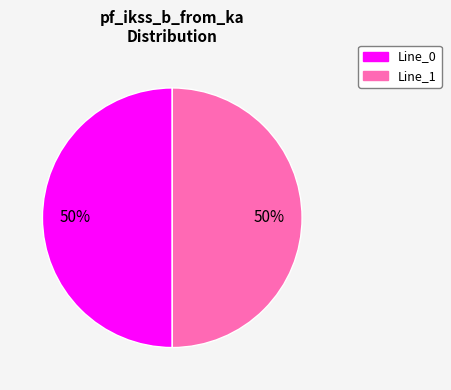

True or false: Line_1 accounts for 55% of the total.

False